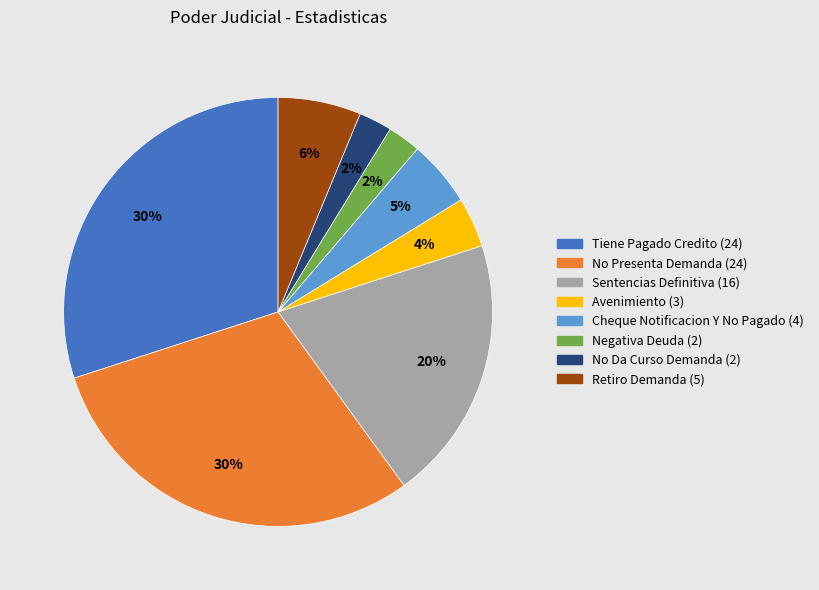

Which has a higher value, Tiene Pagado Credito or Negativa Deuda?

Tiene Pagado Credito